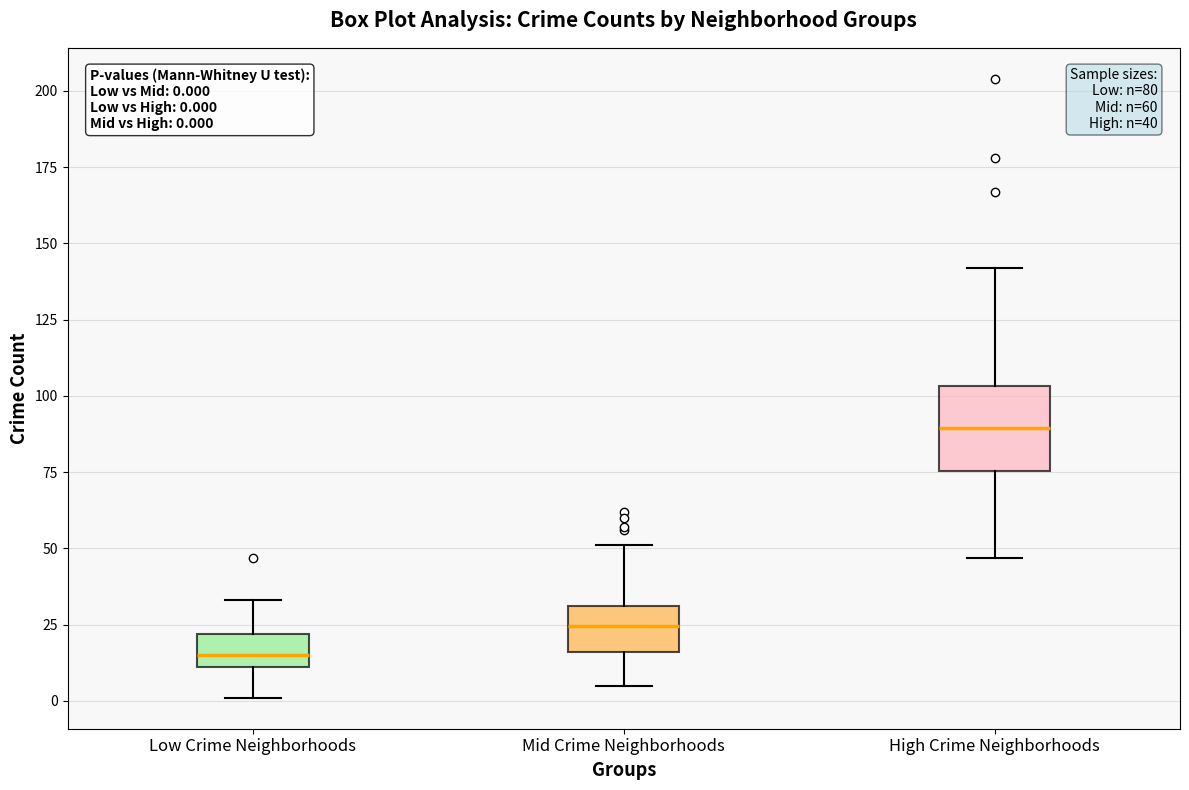

Which box is the tallest, from its lower edge to its upper edge?

High Crime Neighborhoods